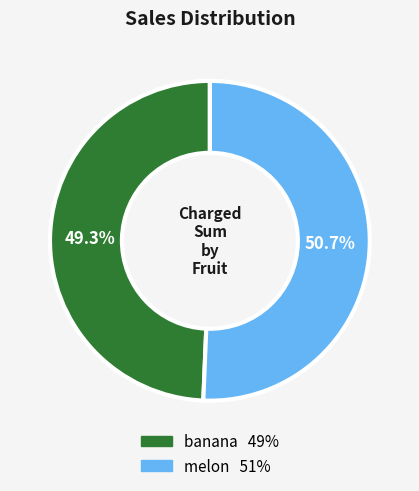

How many slices are in this pie chart?

2